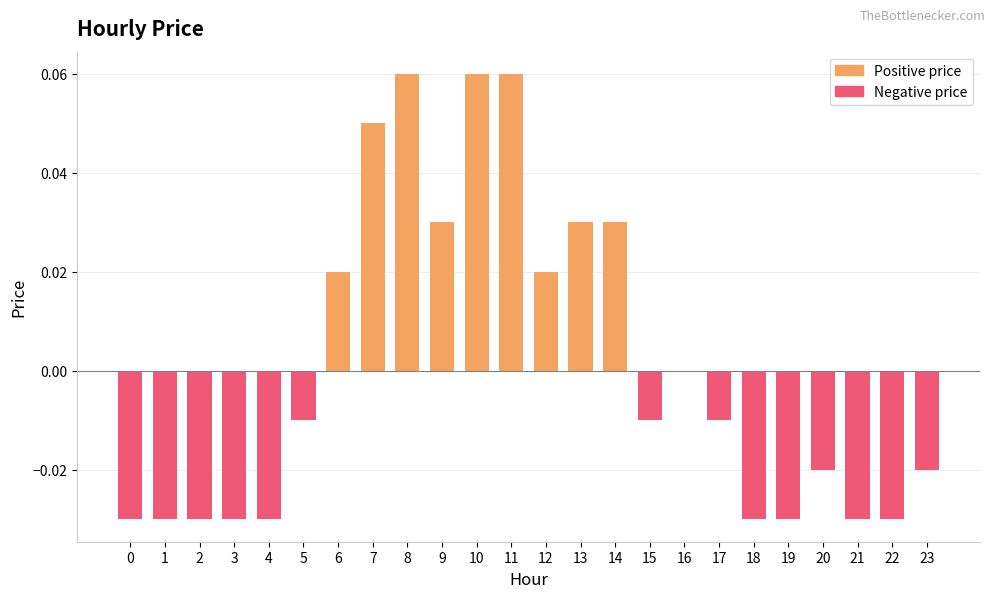

Is it true that the value at 13 is 0.1?

False